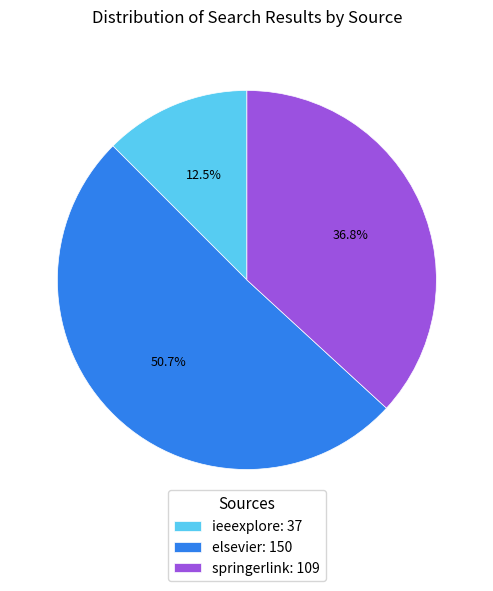

Is springerlink the majority of the pie?

No